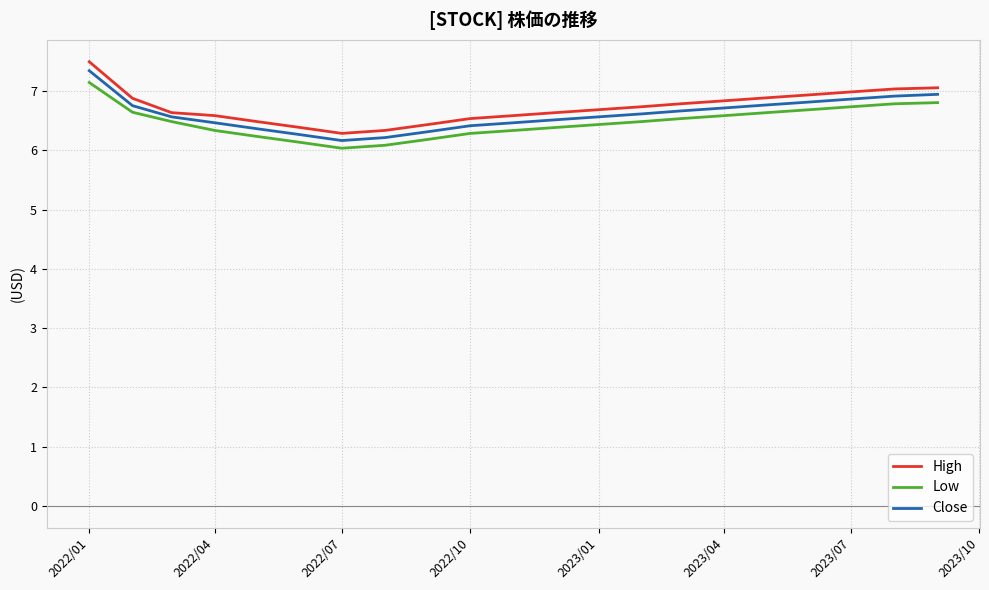

Which series has the widest spread of values?

High